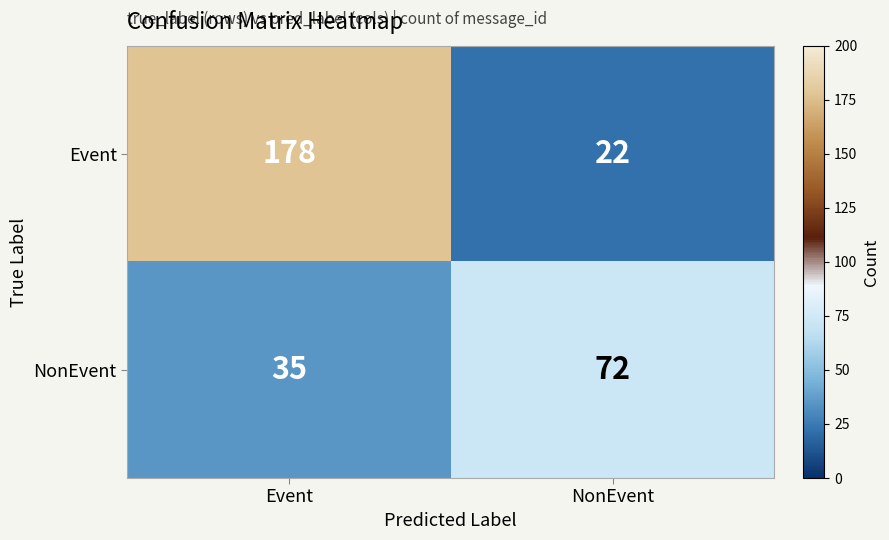

Reading right to left, extract all data points from this chart.

Event: 22	178
NonEvent: 72	35